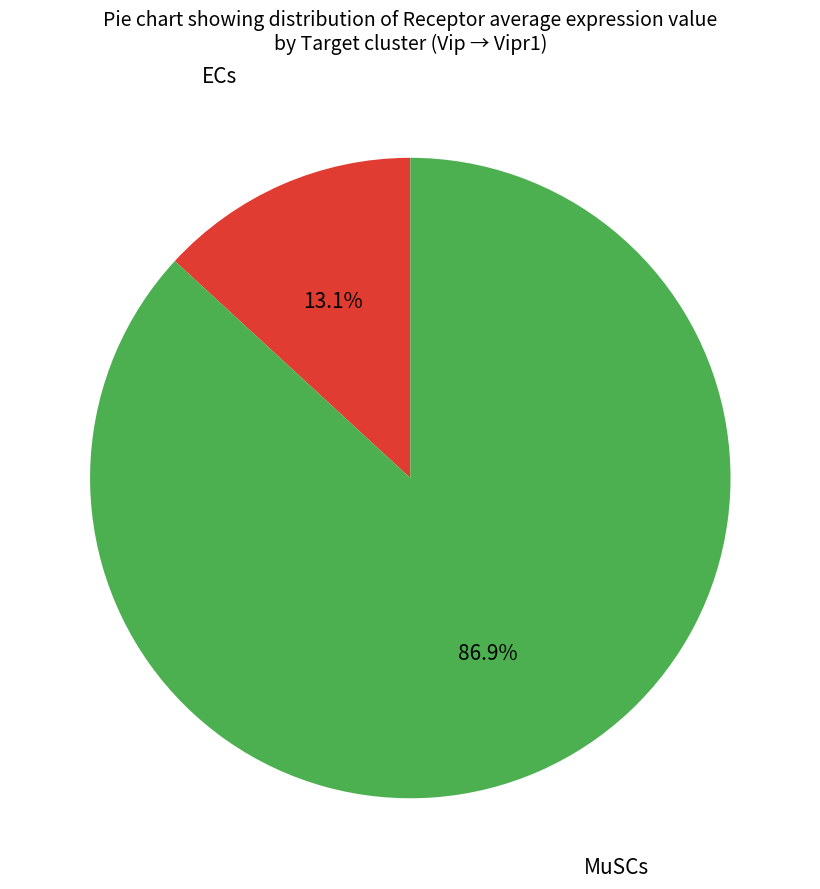

How many segments does this pie chart have?

2